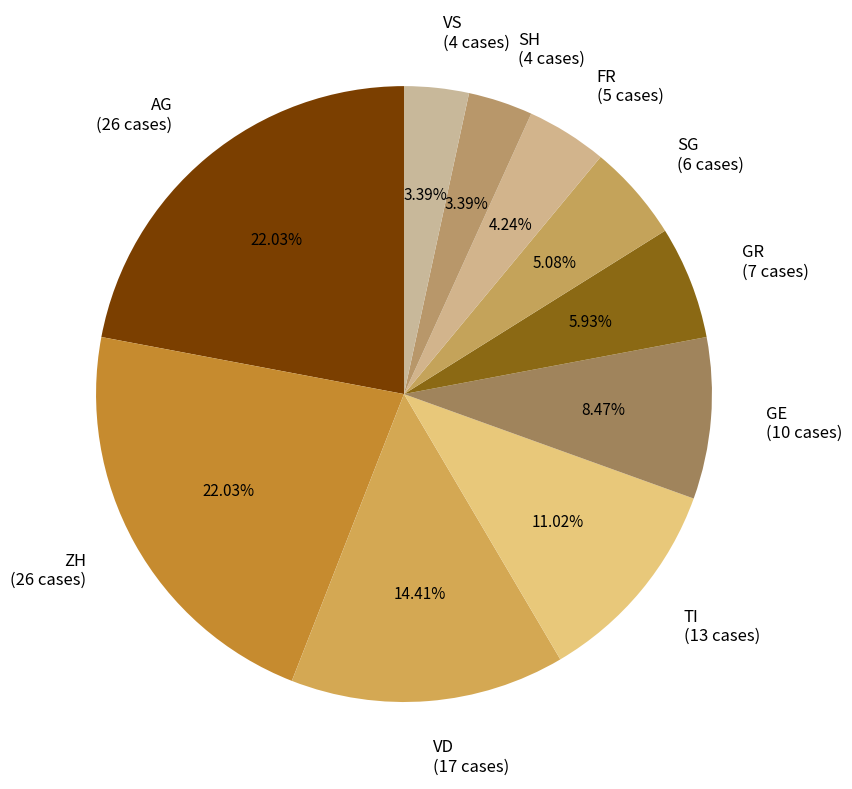

Between SH (4 cases) and ZH (26 cases), which is larger?

ZH (26 cases)